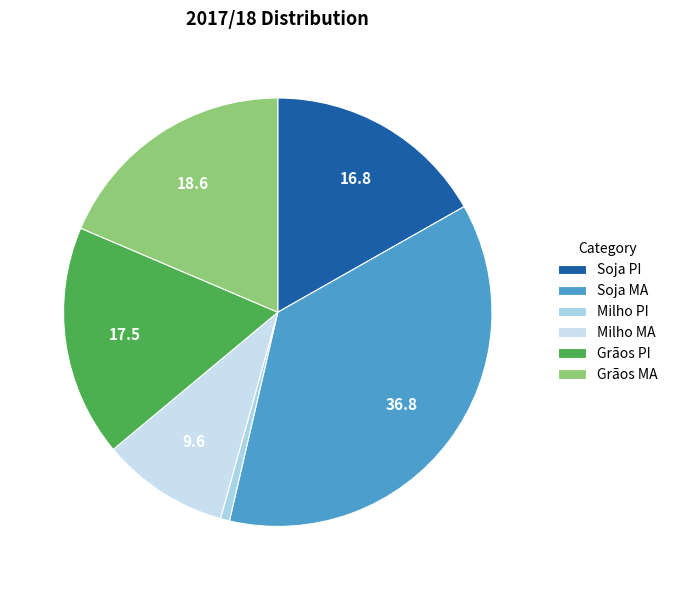

Count the number of slices in the pie.

6